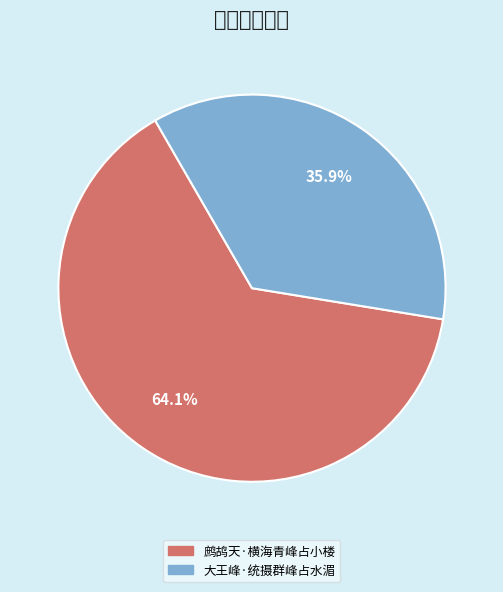

Is it true that 鹧鸪天·横海青峰占小楼 is 64% of the pie?

True